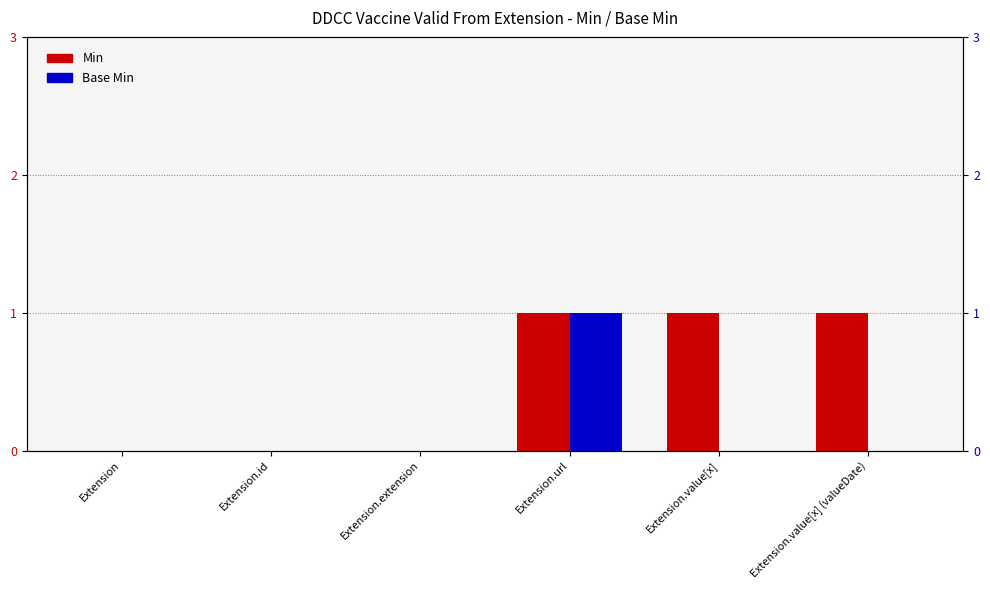

What position from the left is Extension.value[x] (valueDate)?

6